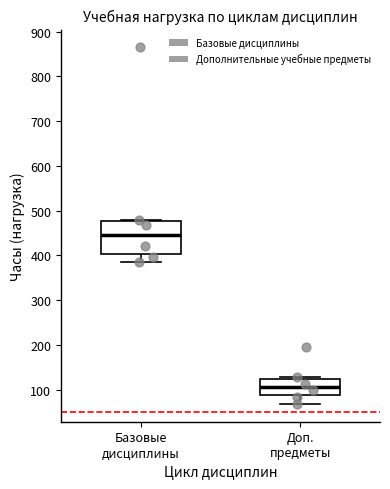

Where does the median line of the box for Доп. предметы sit on the y-axis? The values are not printed on the chart, so give them approximately, as read against the axis.

110